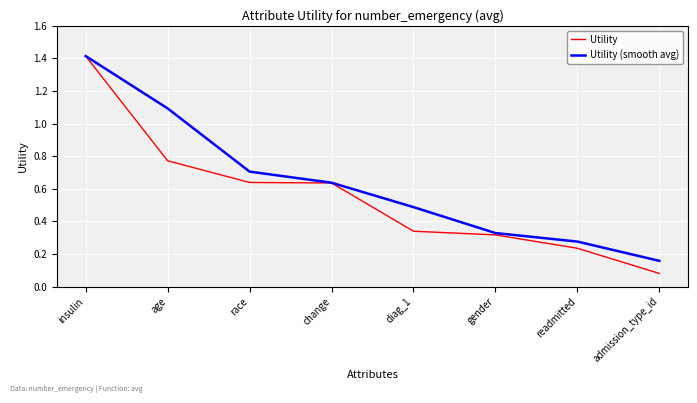

What is the maximum value for Utility (smooth avg)?

1.4